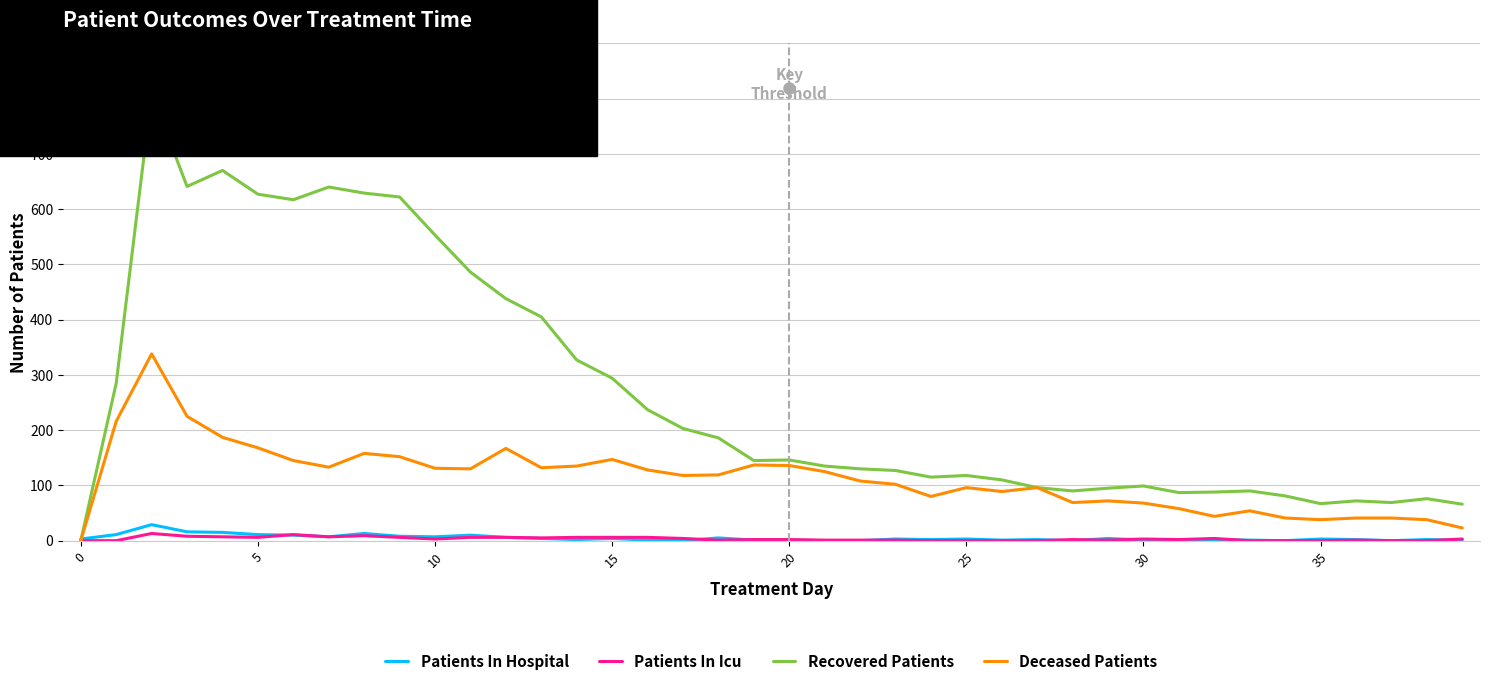

What is the greatest value displayed?

809